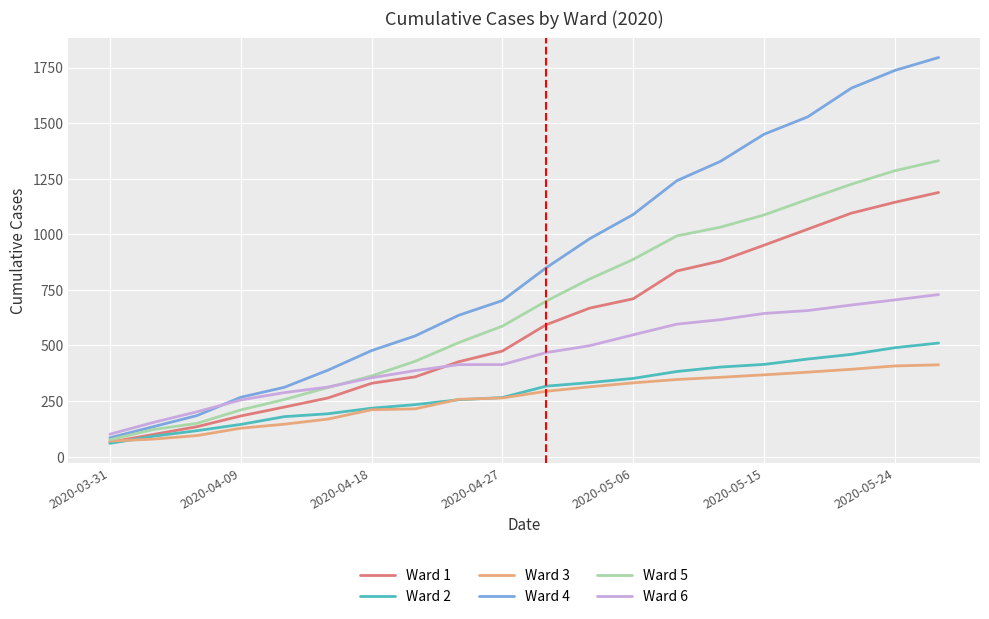

Rank the series by their maximum value, from highest to lowest.

Ward 4, Ward 5, Ward 1, Ward 6, Ward 2, Ward 3